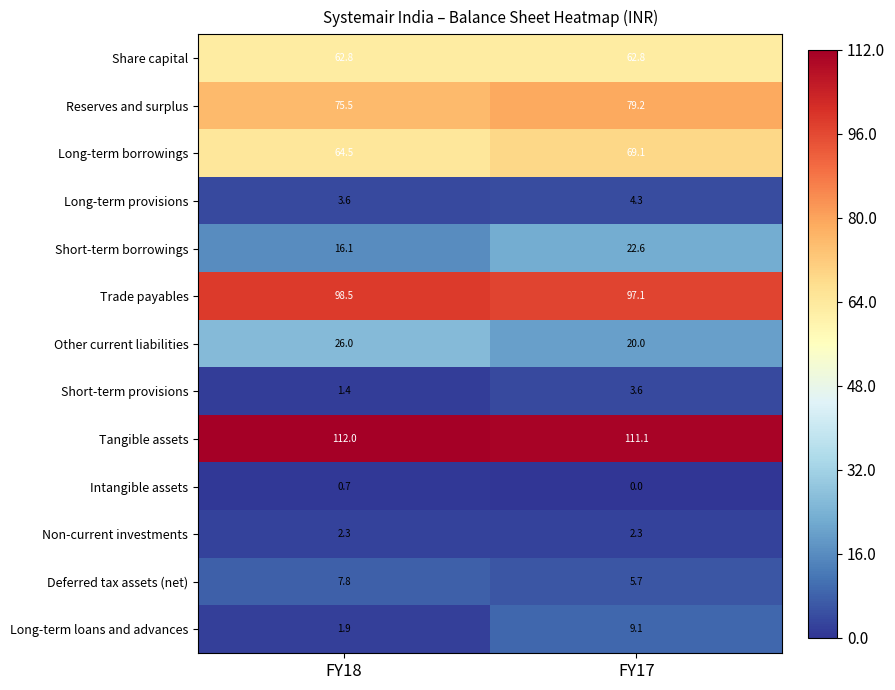

How many data points in Short-term borrowings are above 22?

1